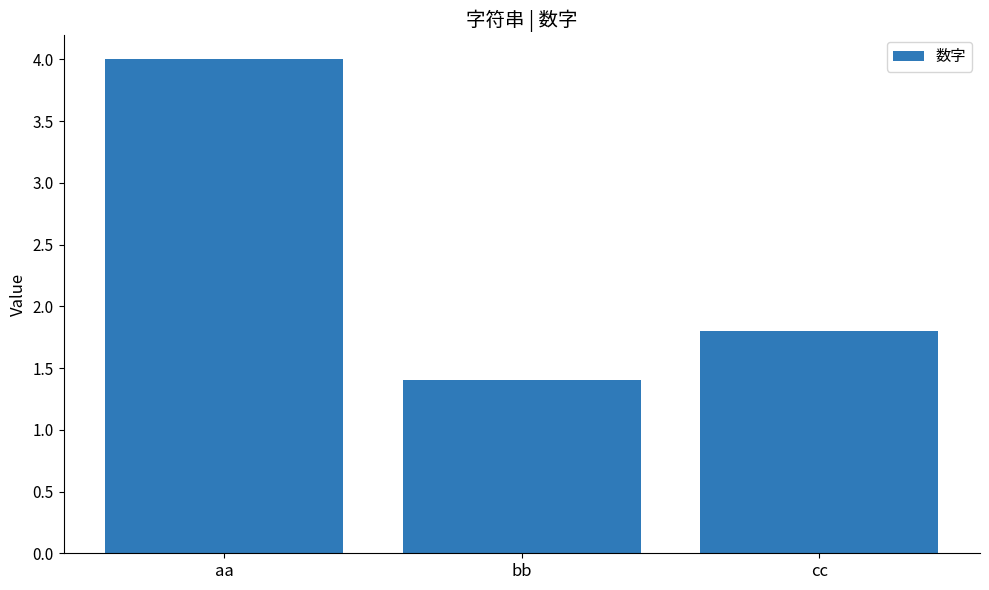

How many series are shown in this chart?

1